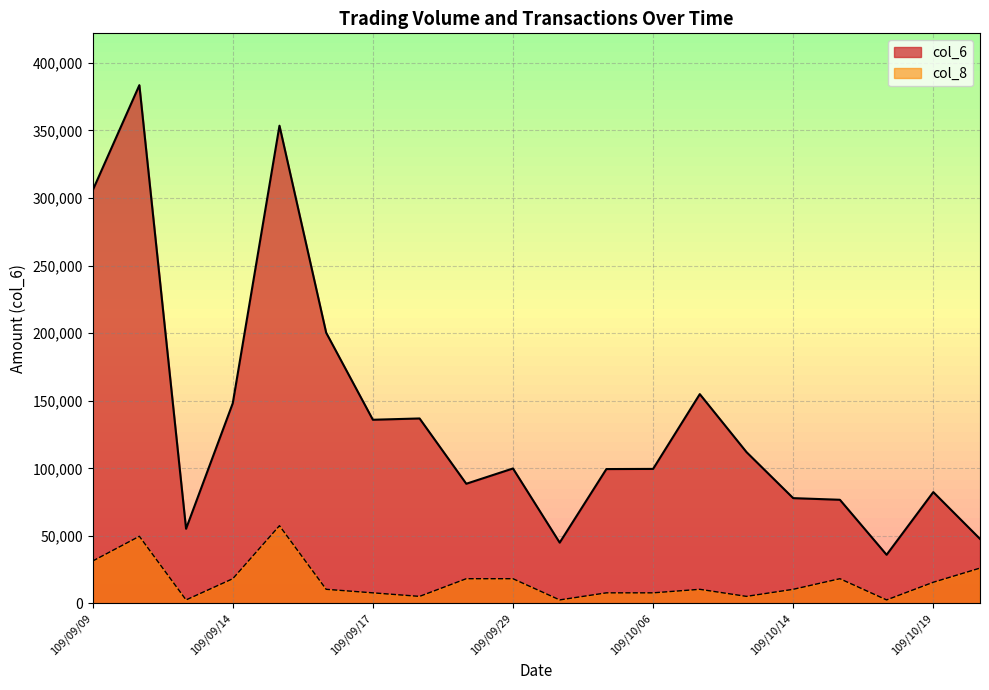

What position from the right is 109/09/28?

12